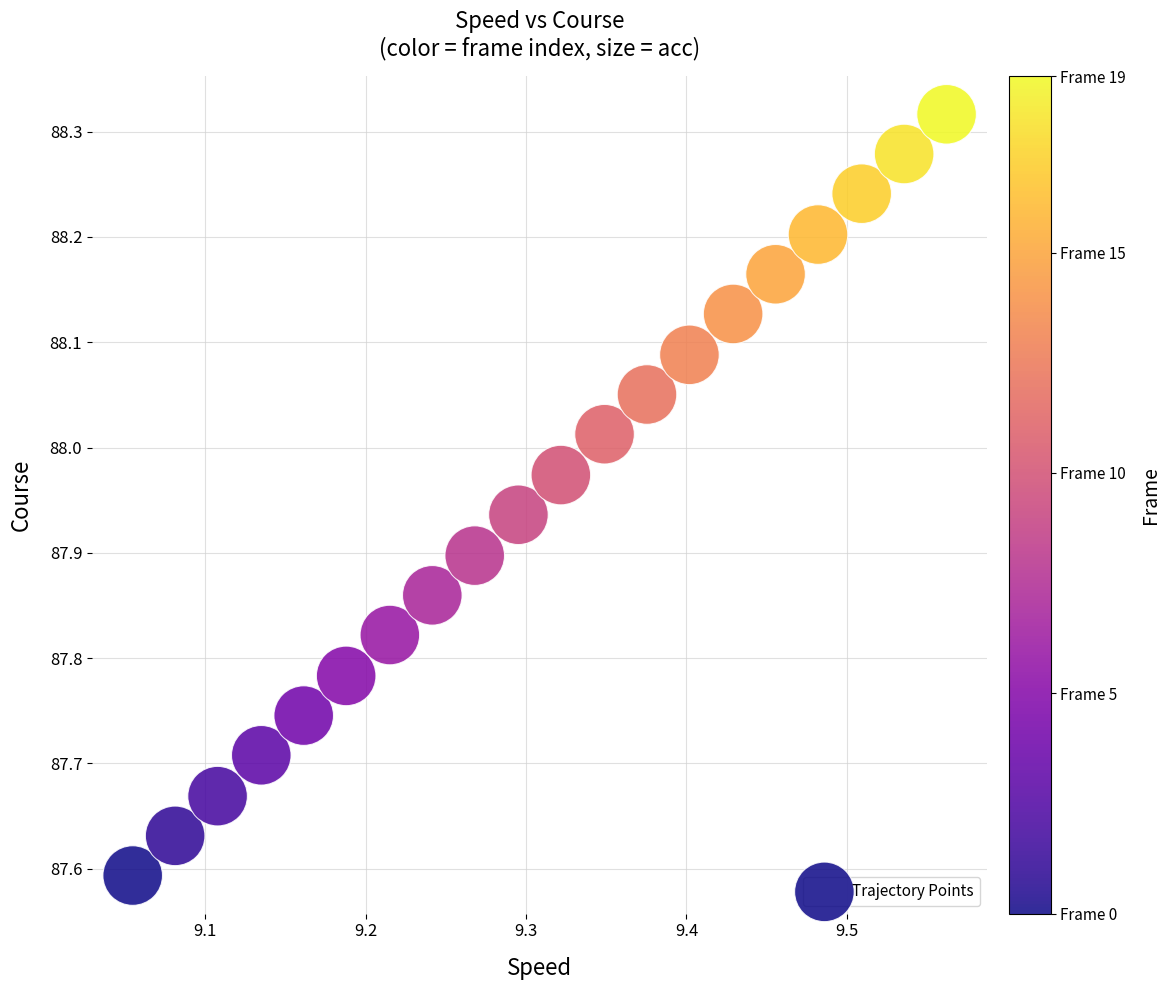

What is the range of Y values (max minus min)?

0.7